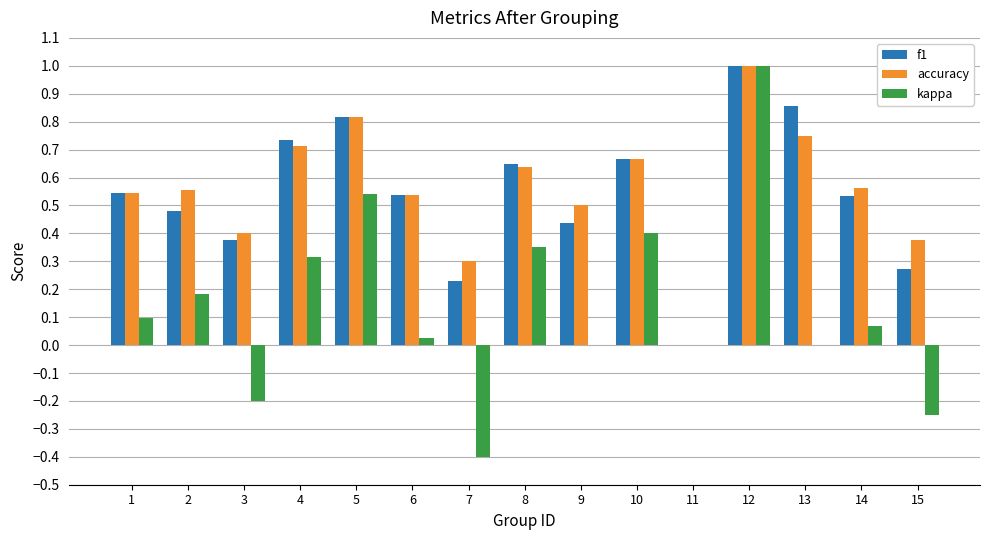

What is the maximum value for accuracy?

1.0